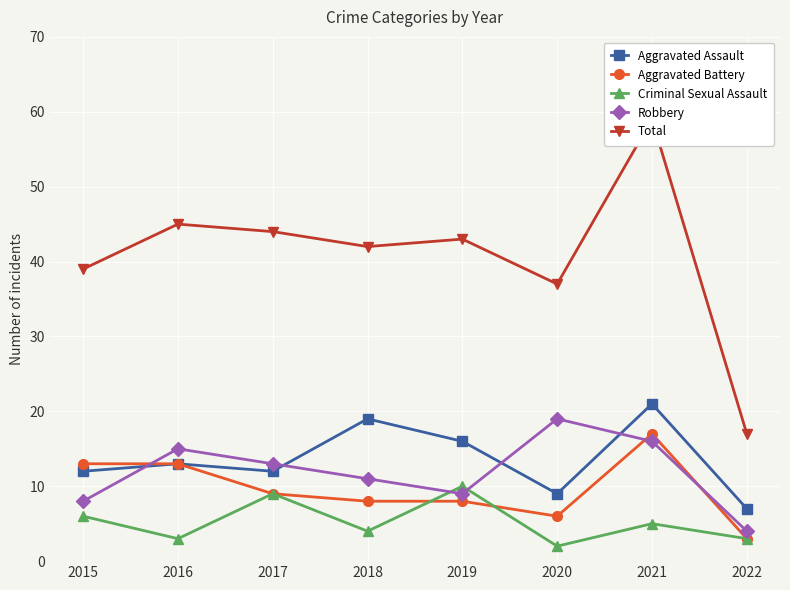

How many intersections are there between Aggravated Assault and Robbery?

4